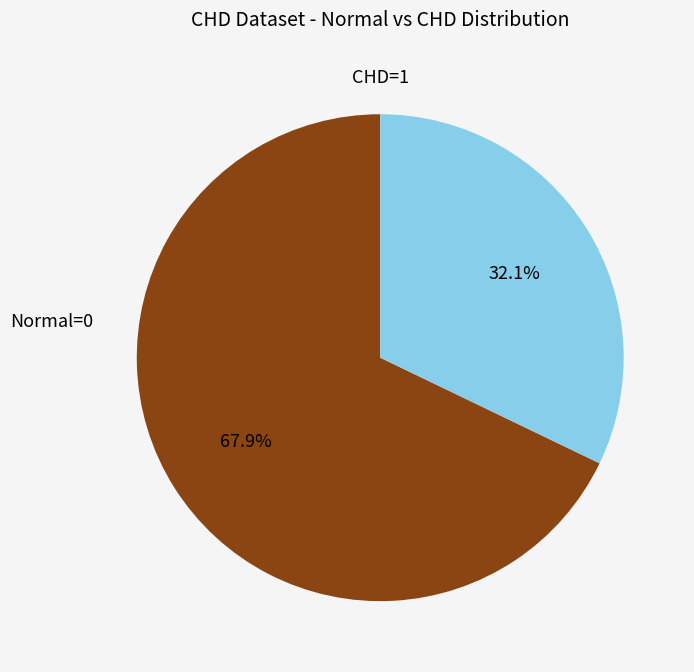

How many segments does this pie chart have?

2